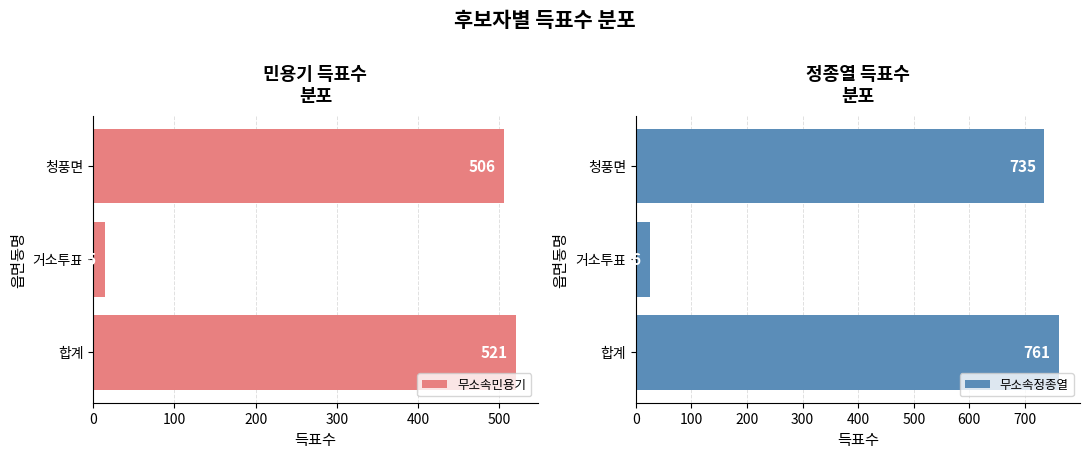

True or false: 무소속민용기 has a value of 521 at 합계.

True